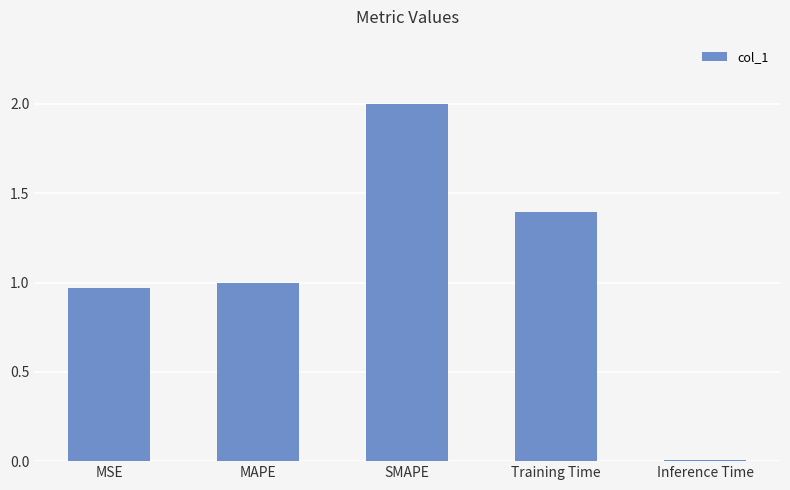

What is the maximum value shown in the chart?

2.0